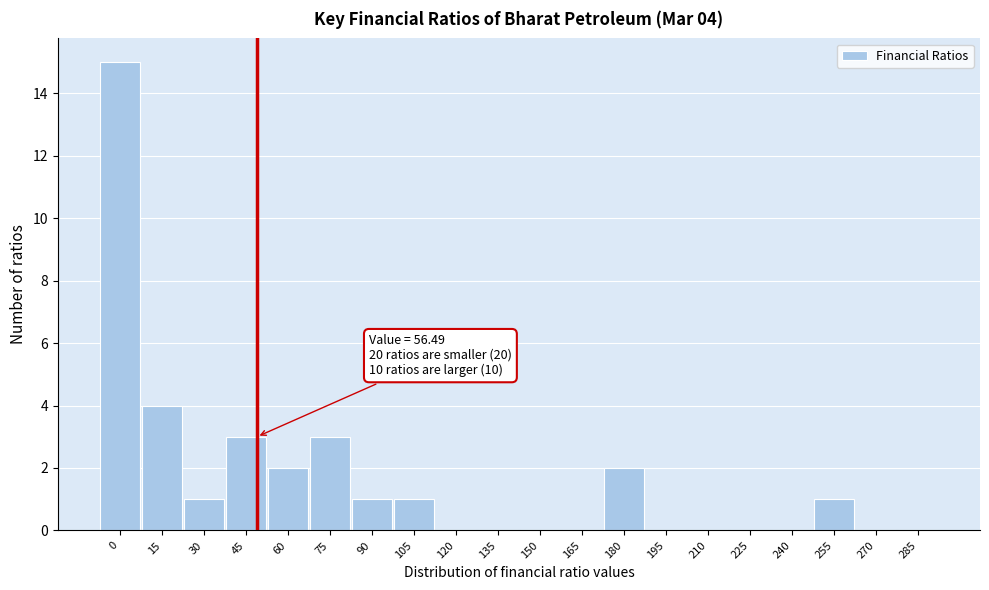

What is the maximum value shown in the chart?

15